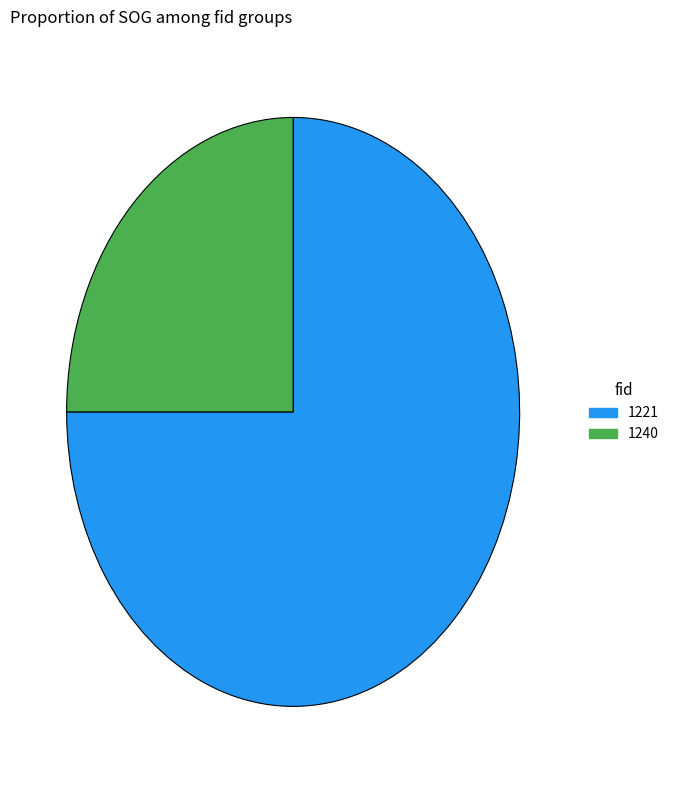

Rank the categories by value from lowest to highest.

1240, 1221